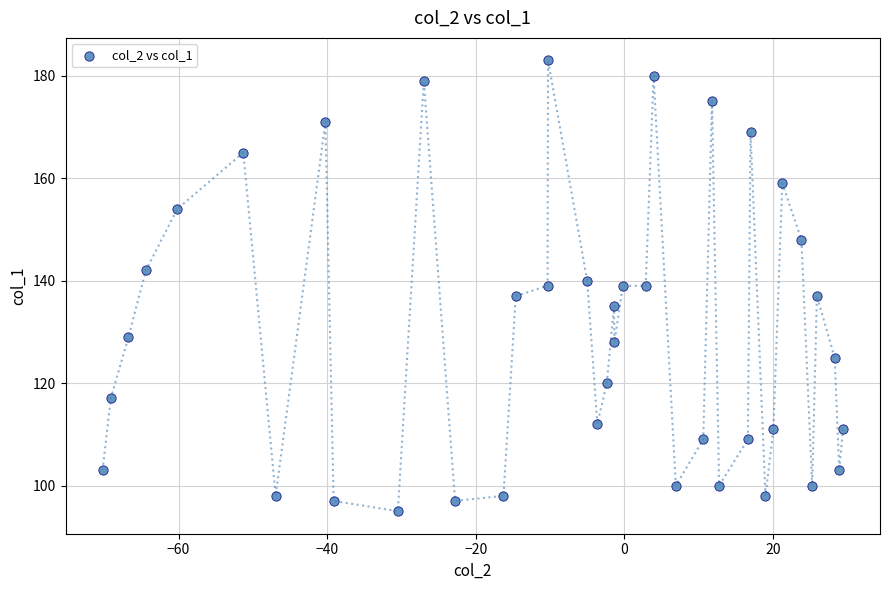

What is the range of Y values (max minus min)?

88